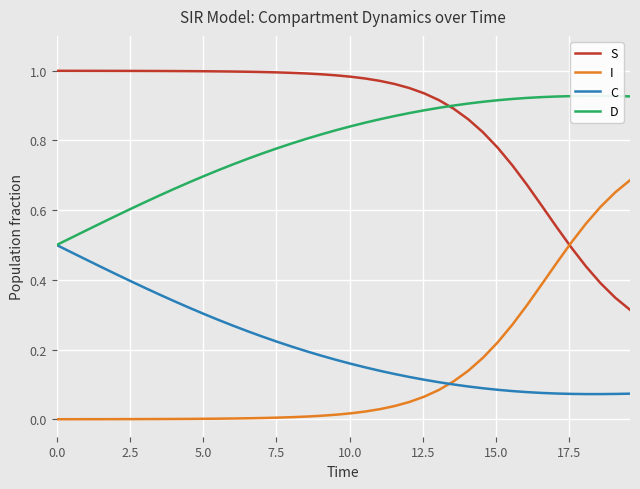

How many intersections are there between I and C?

1